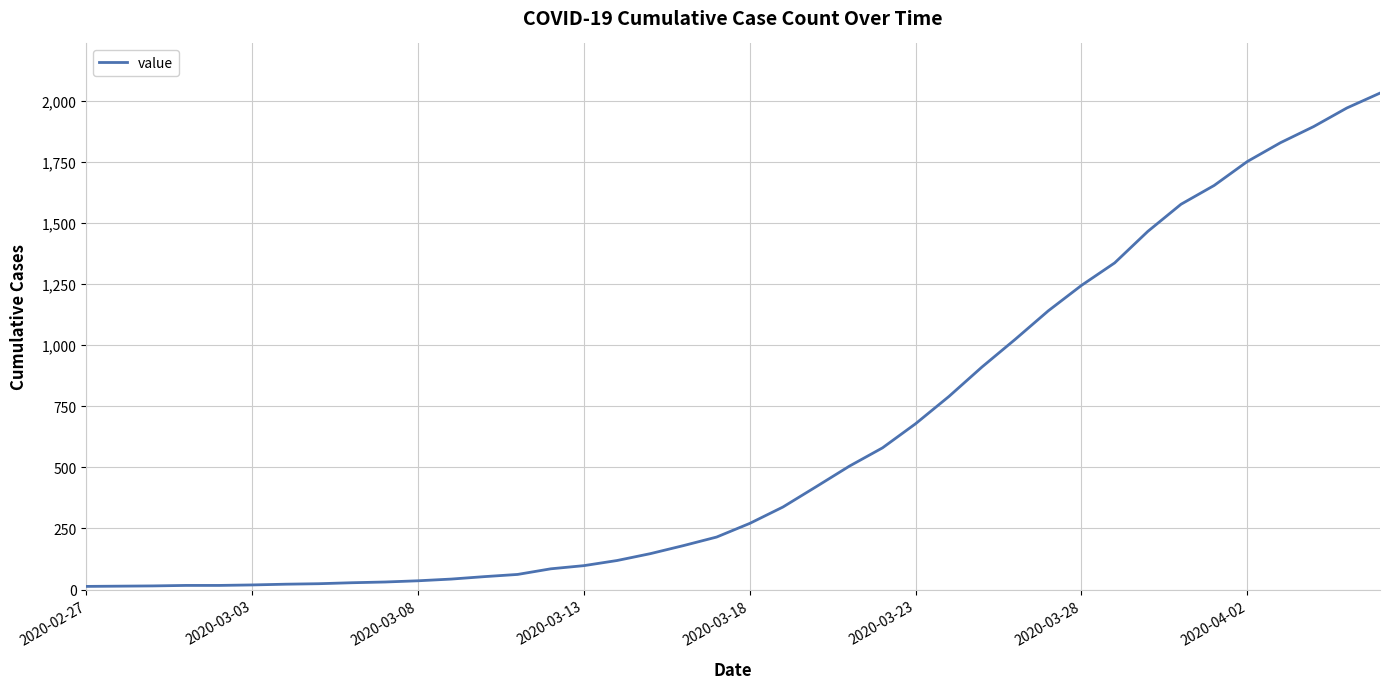

What is the greatest value displayed?

2032